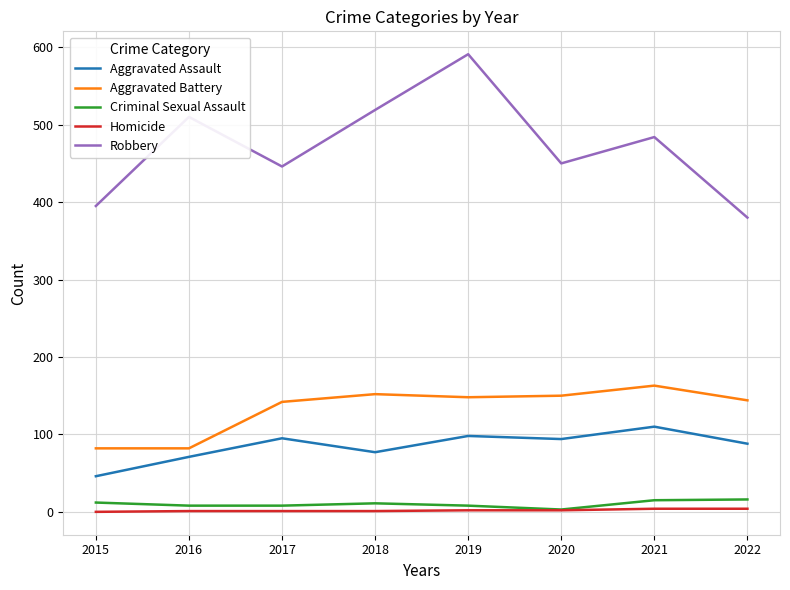

The value of Aggravated Battery at 2017 is 61. True or false?

False